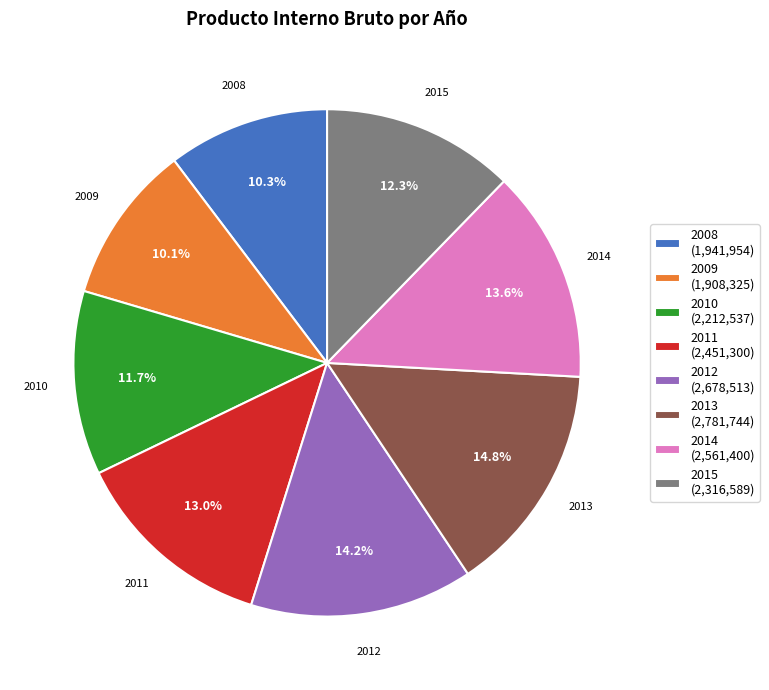

How many segments does this pie chart have?

8